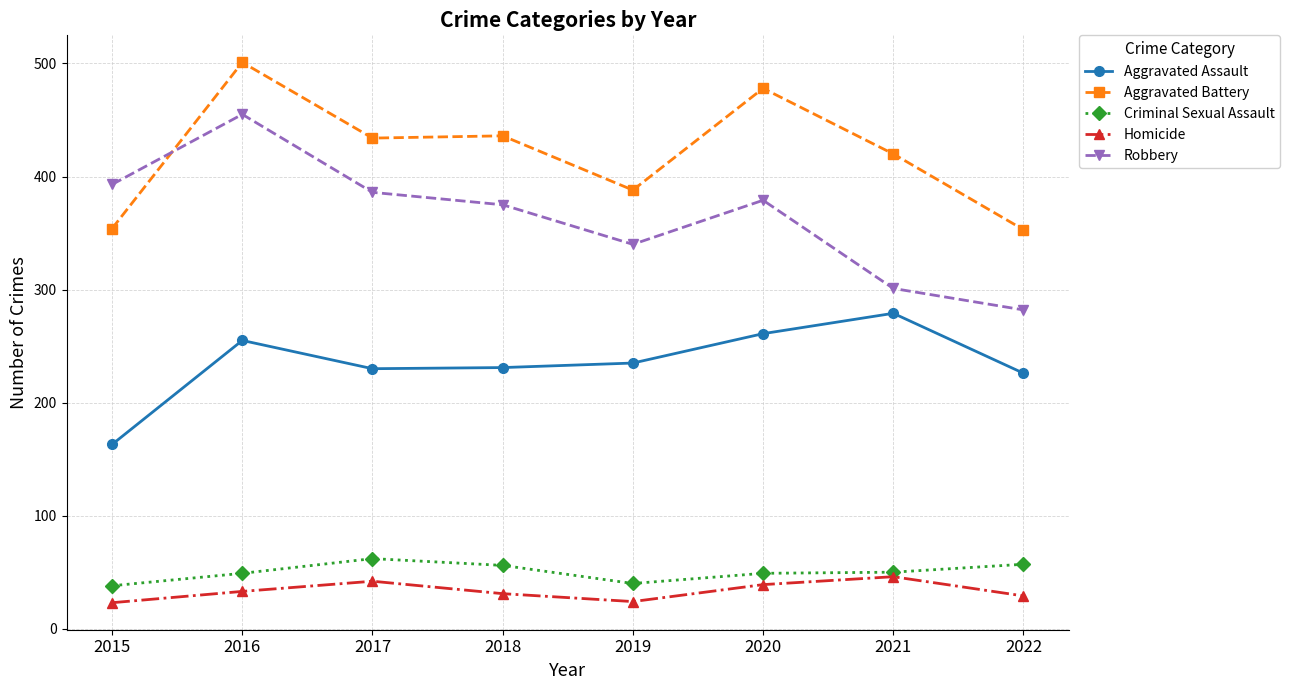

Is this an area chart (filled region under the line)?

No